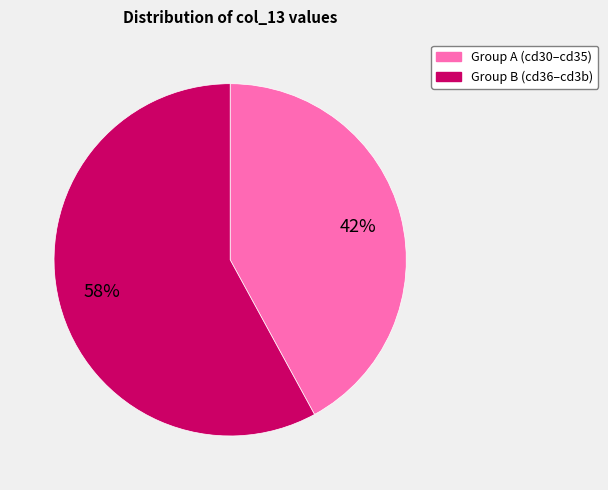

To the nearest percent, what is the difference between the largest and smallest slice percentages?

16%